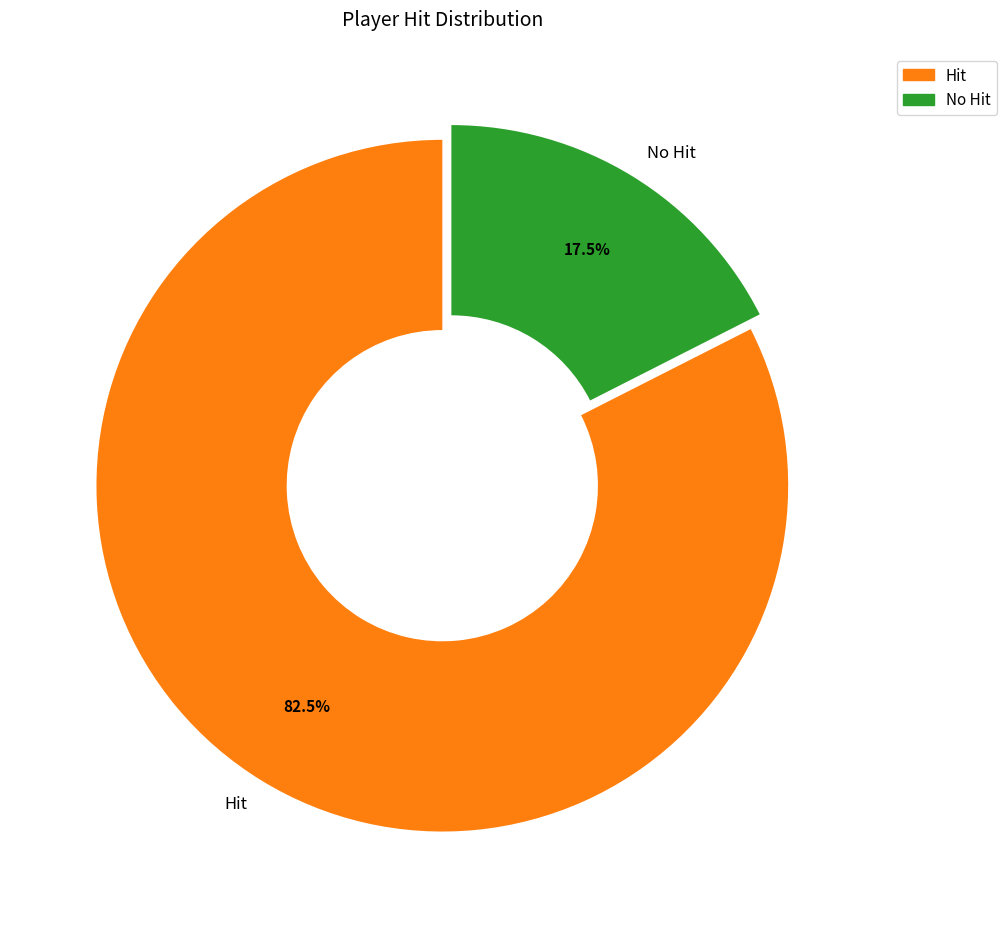

What is the total percentage of No Hit and Hit?

100.0%